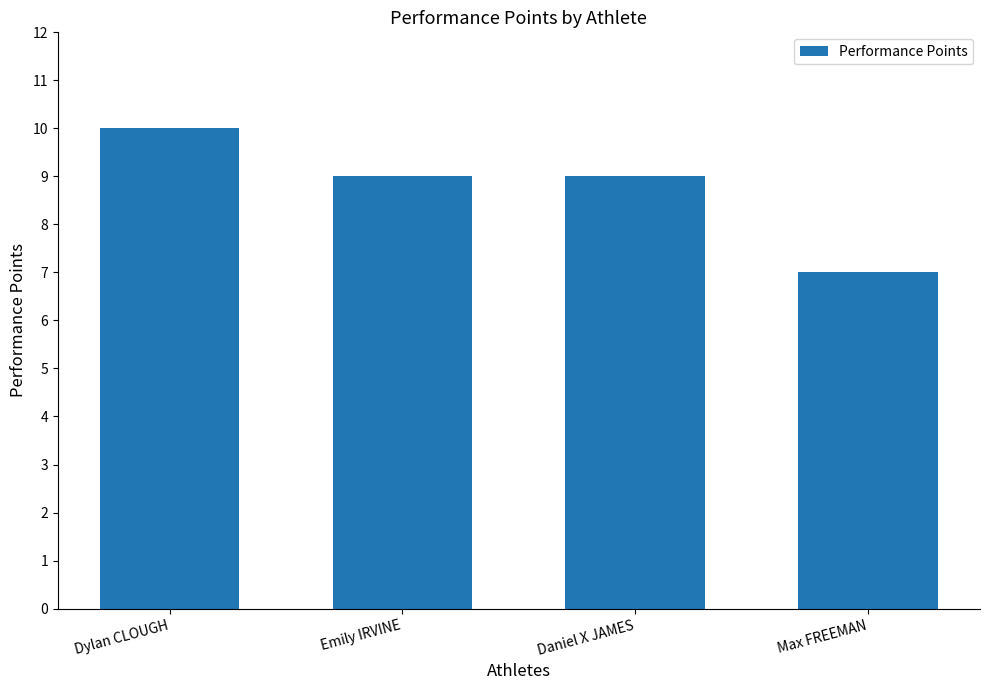

What is the label of the 2nd bar from the right?

Daniel X JAMES